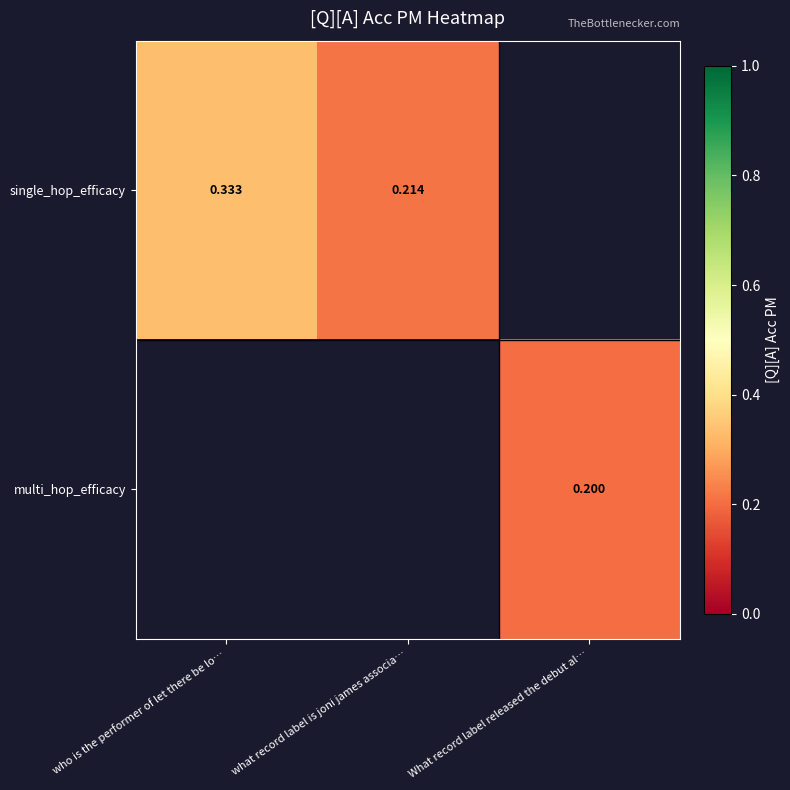

At how many categories does at least one series exceed 0?

3